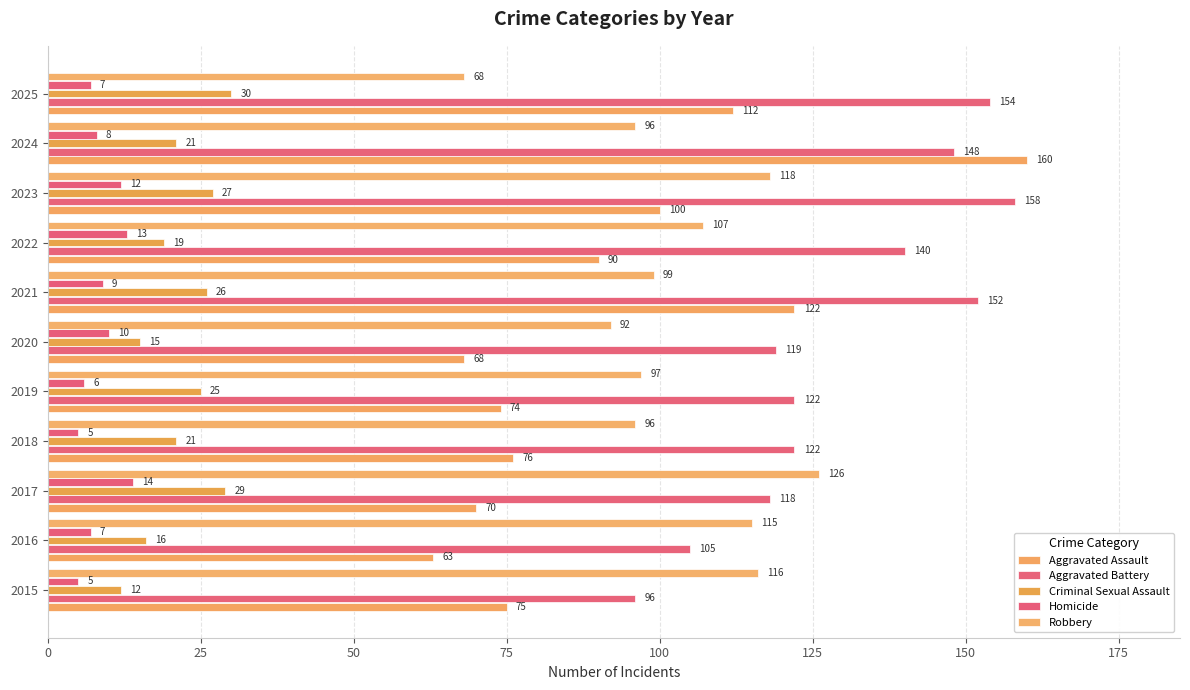

What is the label of the 10th bar from the right?

25